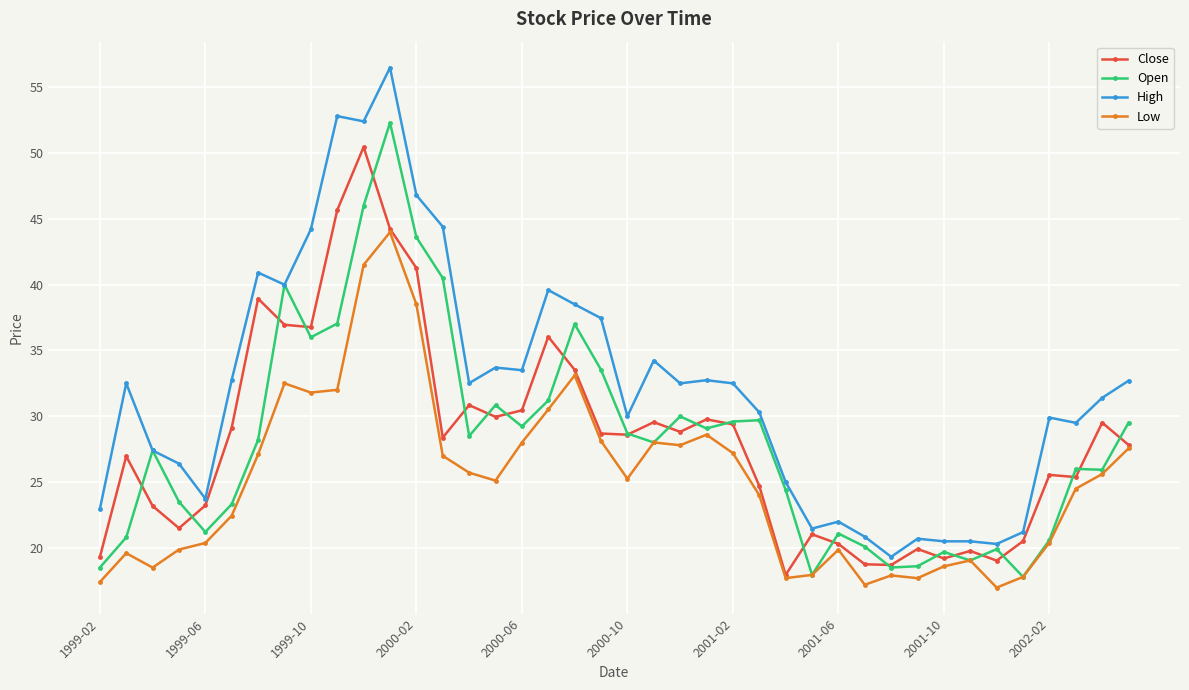

Which series has the largest range (max minus min)?

High